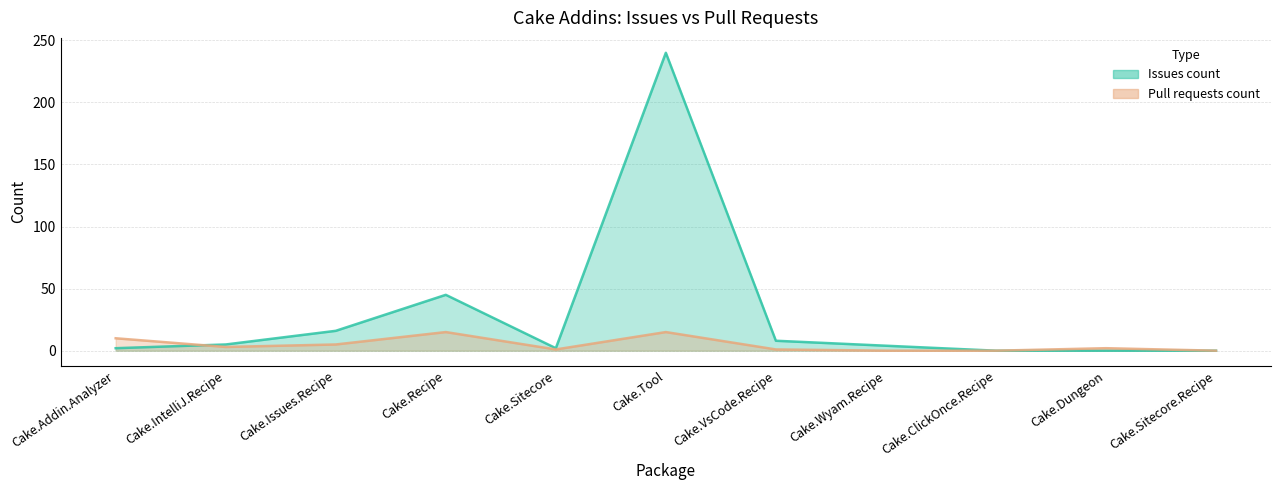

After their last crossing, which series has the higher values: Pull requests count or Issues count?

Issues count